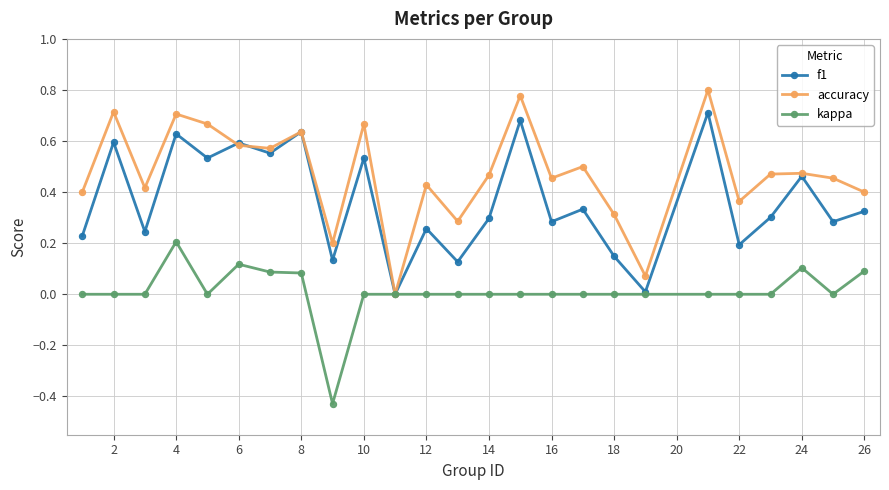

Which series has the largest total across all categories?

accuracy